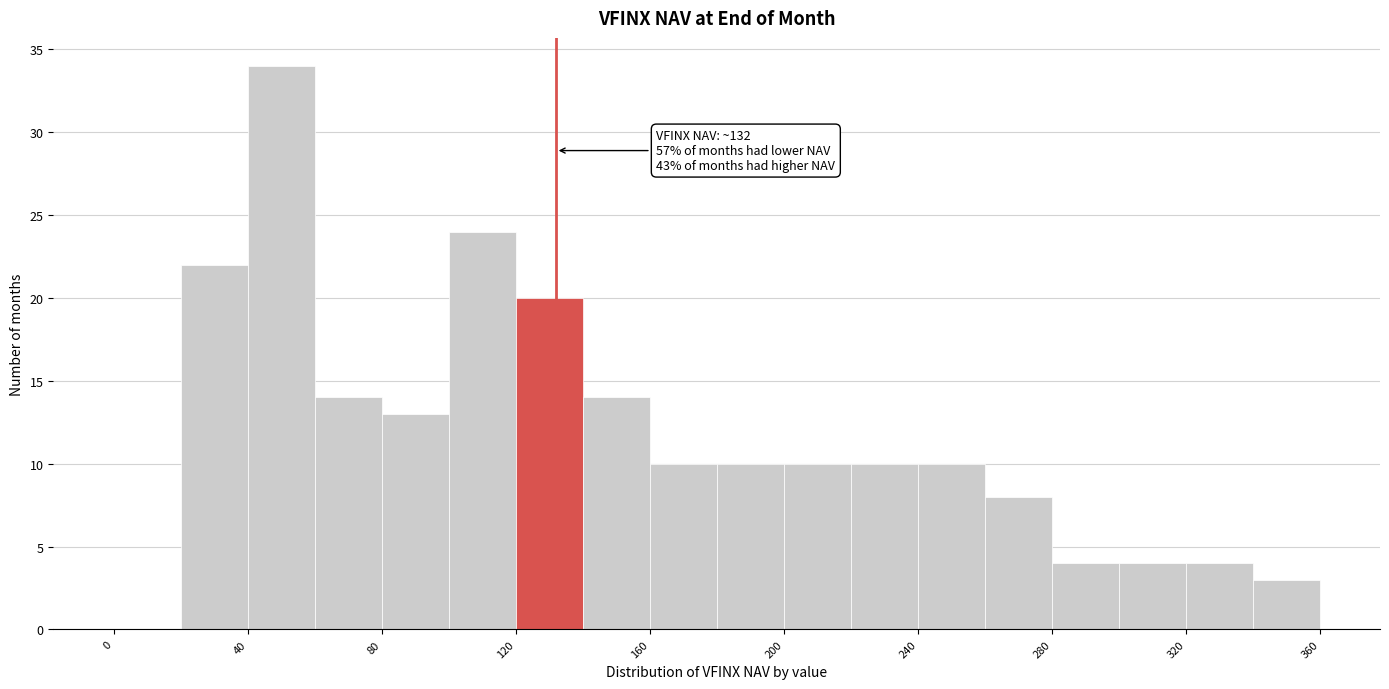

Over which range of the x-axis is the bar tallest?

40 to 60